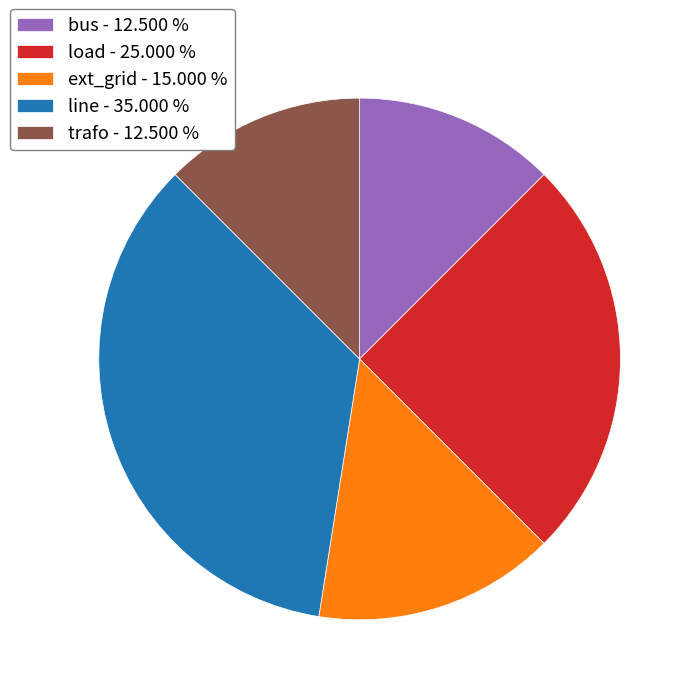

Is the sum of bus - 12.500 % and ext_grid - 15.000 % greater than half?

No